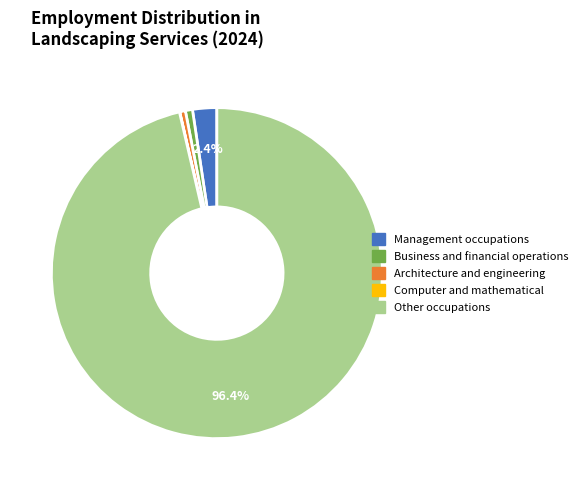

What percentage is the Other occupations slice, to the nearest percent?

96%